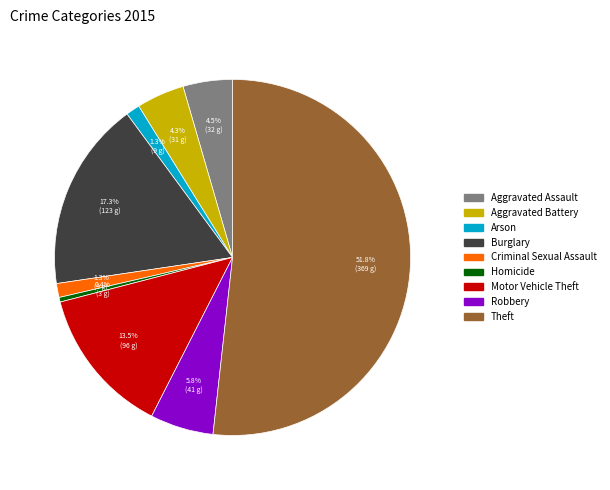

To the nearest percent, what portion does Criminal Sexual Assault represent?

1%